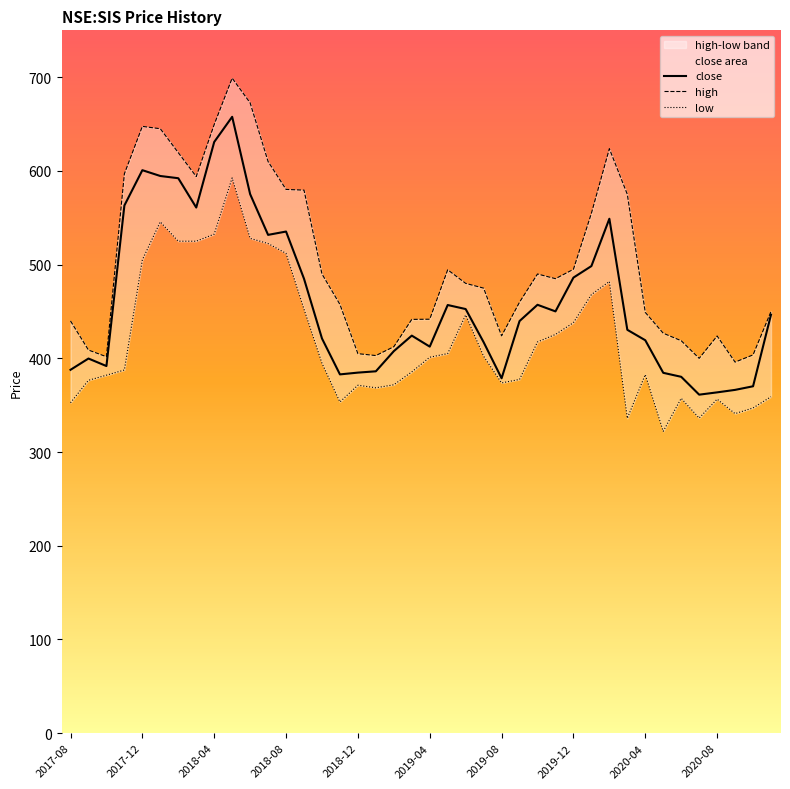

List the labels in order of low value, largest first.

2018-05, 2018-01, 2018-04, 2018-06, 2018-02, 2018-03, 2018-07, 2018-08, 2017-12, 2020-02, 2020-01, 2018-09, 2019-06, 2019-12, 2019-11, 2019-10, 2019-05, 2019-07, 2019-04, 2018-10, 2017-11, 2019-03, 2020-04, 2017-10, 2019-09, 2017-09, 2019-08, 2019-02, 2018-12, 2019-01, 2020-11, 2020-06, 2020-08, 2018-11, 2017-08, 2020-10, 2020-09, 2020-07, 2020-03, 2020-05